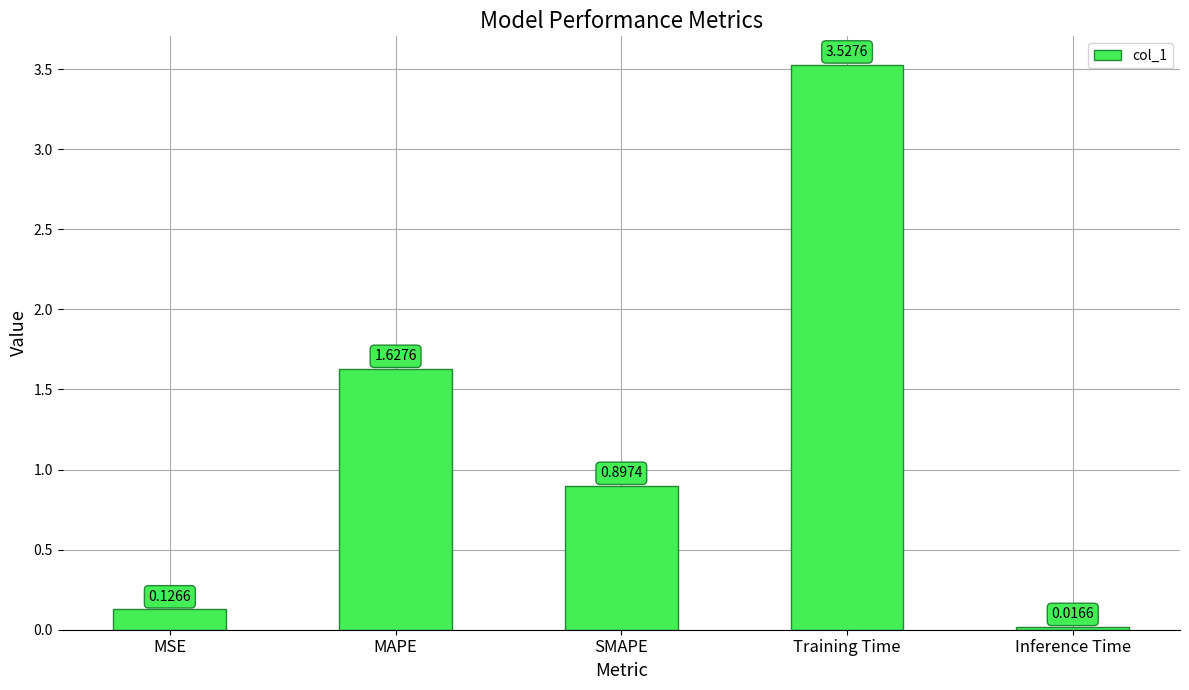

Rank the categories by value from lowest to highest.

Inference Time, MSE, SMAPE, MAPE, Training Time